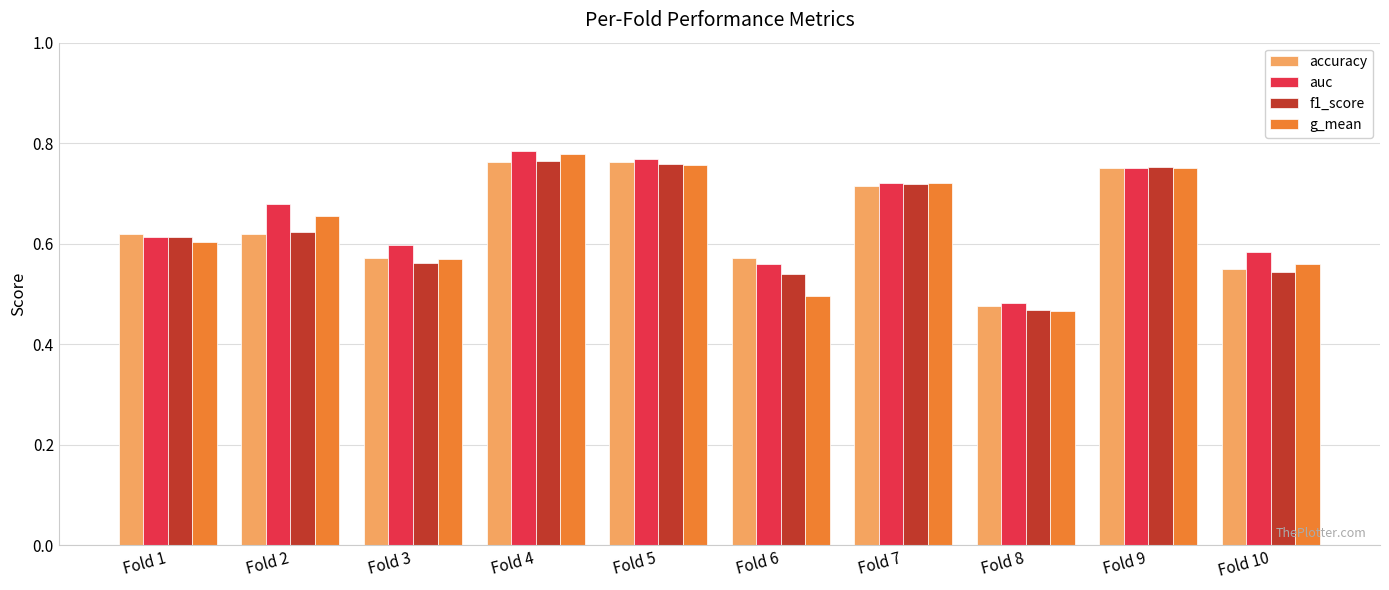

The value of f1_score at Fold 2 is 0.6. True or false?

True